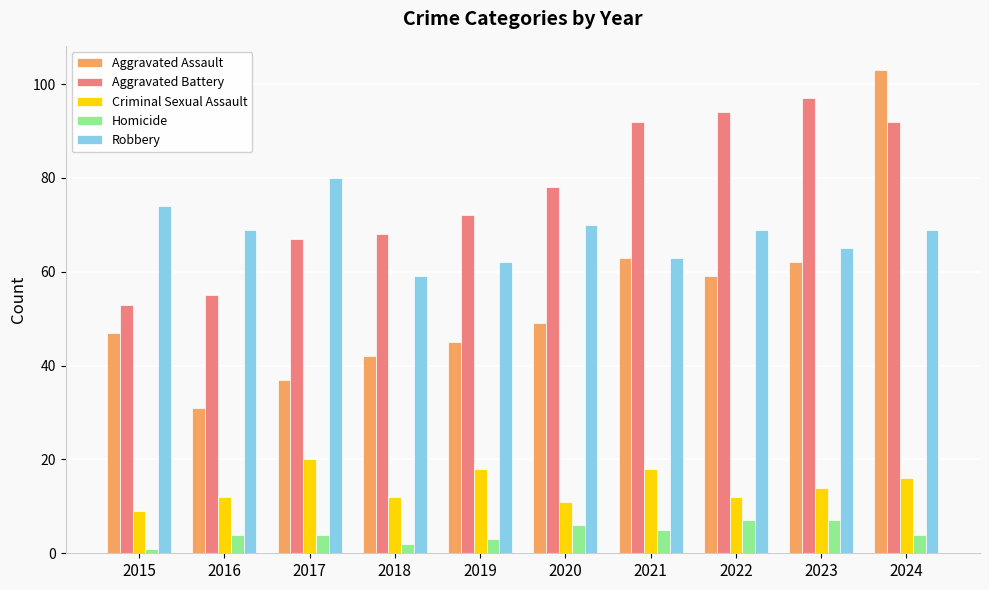

The value of Robbery at 2019 is 29. True or false?

False